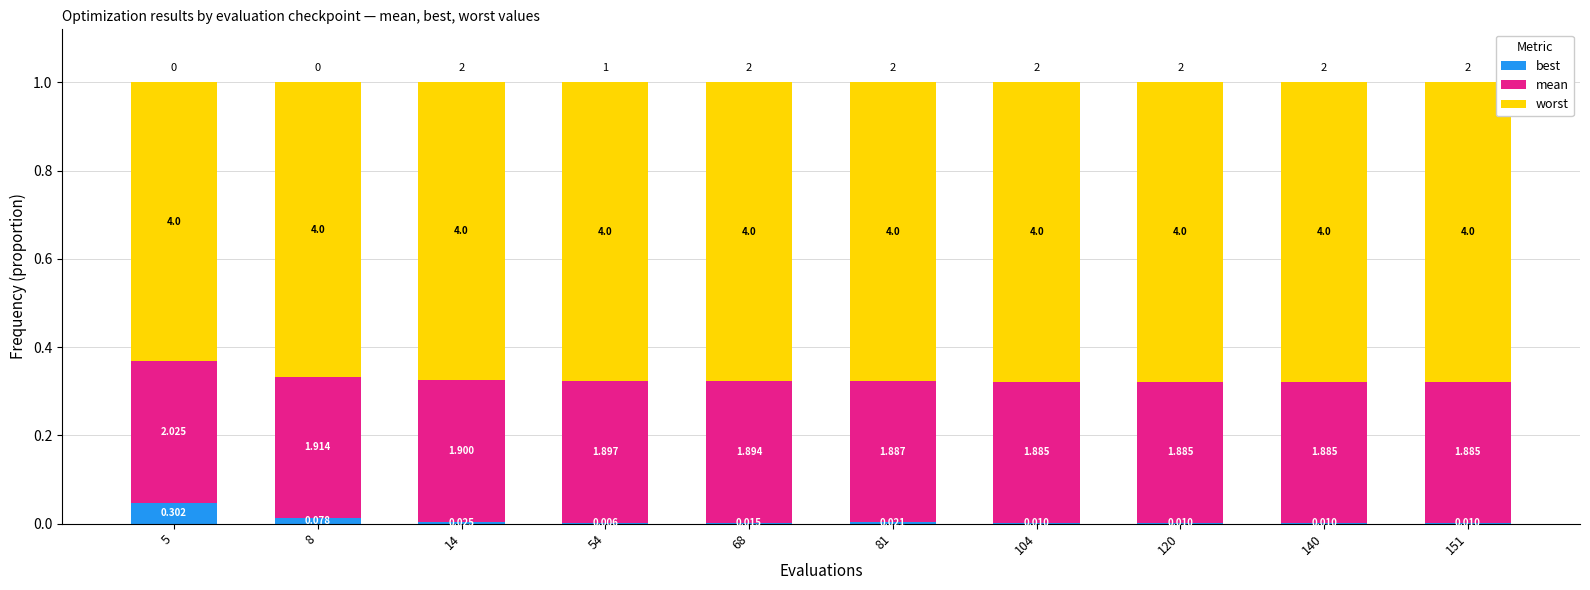

True or false: worst has a value of 1.0 at 68.

False